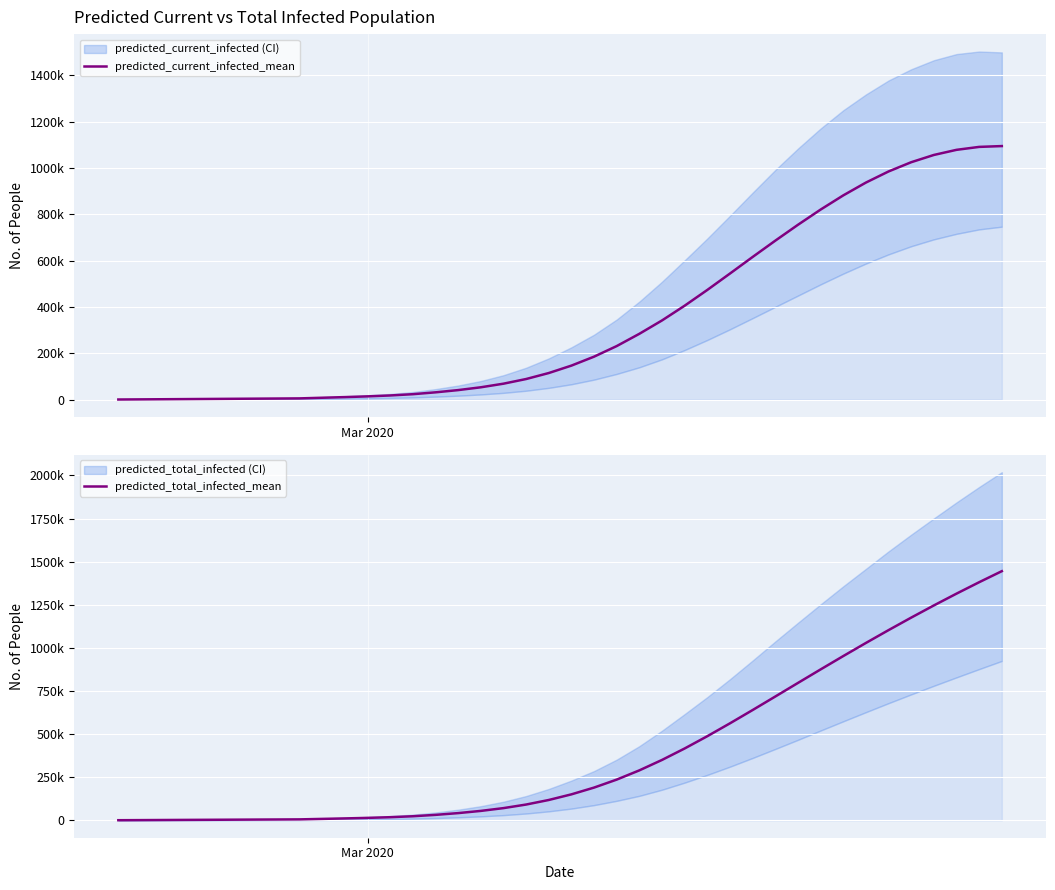

Is the value of predicted_current_infected_mean at 29 greater than the value of predicted_total_infected_mean at 14?

Yes